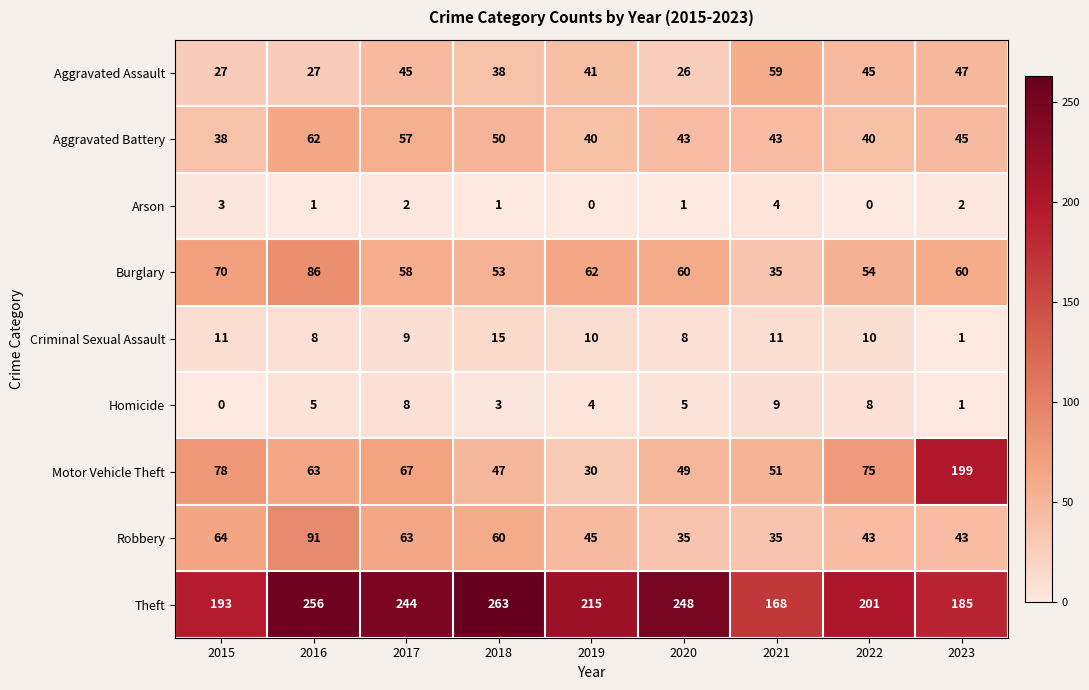

Where does the Burglary series first go above 60?

2015